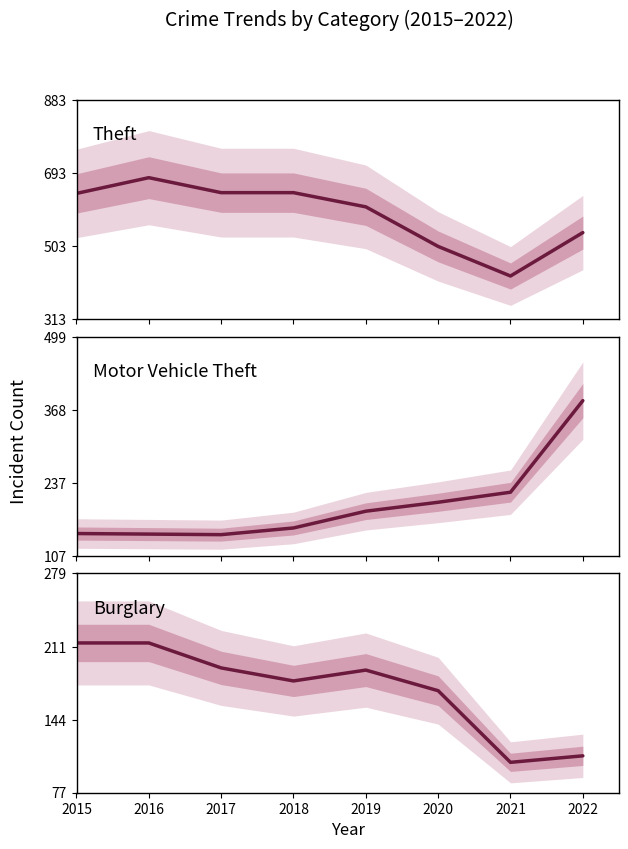

Which category has the highest value in the Burglary series?

2015